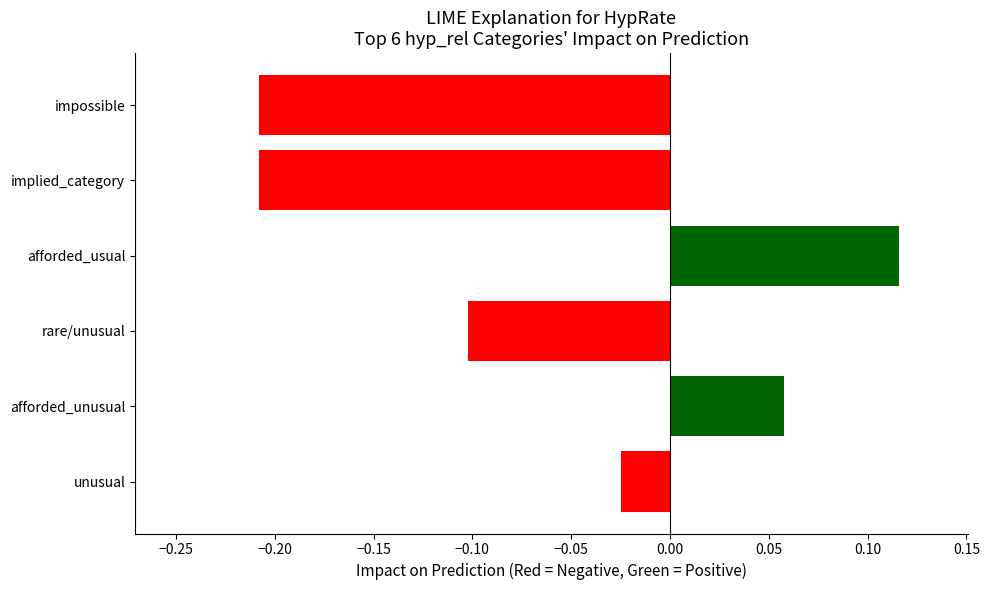

Between afforded_usual and rare/unusual, which is larger?

afforded_usual